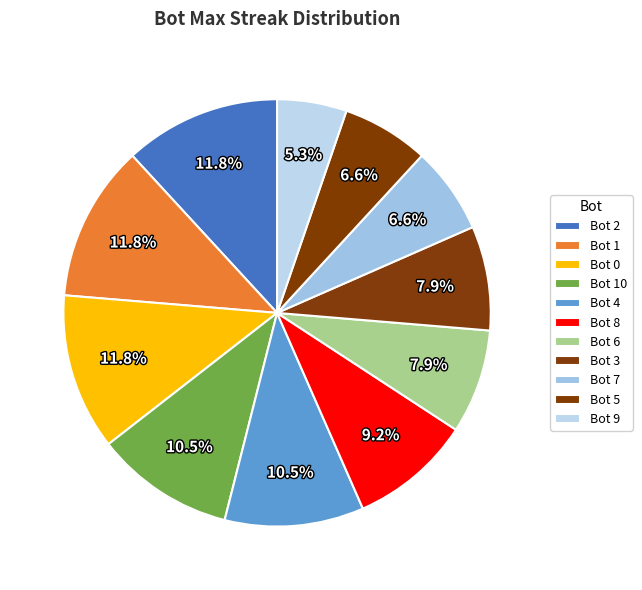

How many segments does this pie chart have?

11